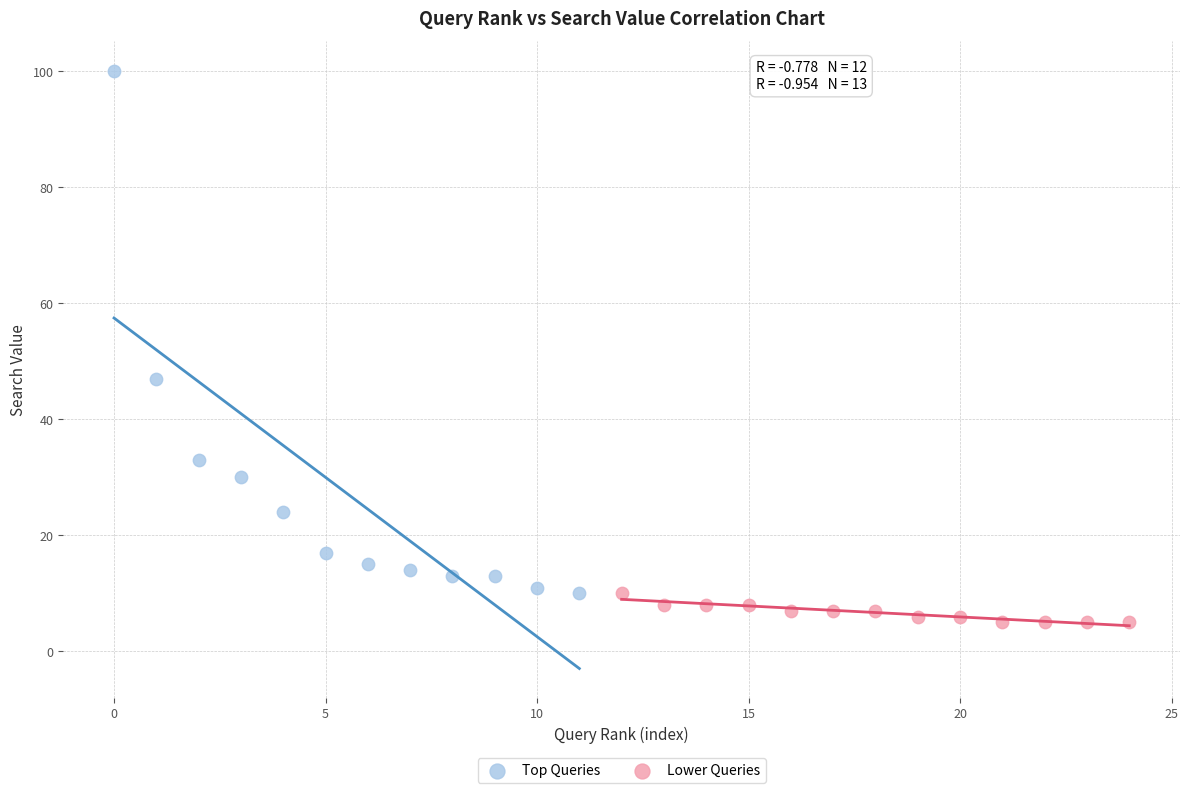

Which series contains the lowest Y value?

Lower Queries